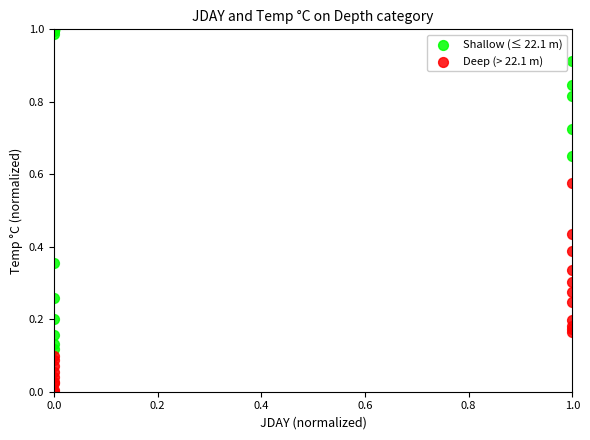

Which series reaches the maximum Y coordinate?

Shallow (≤ 22.1 m)